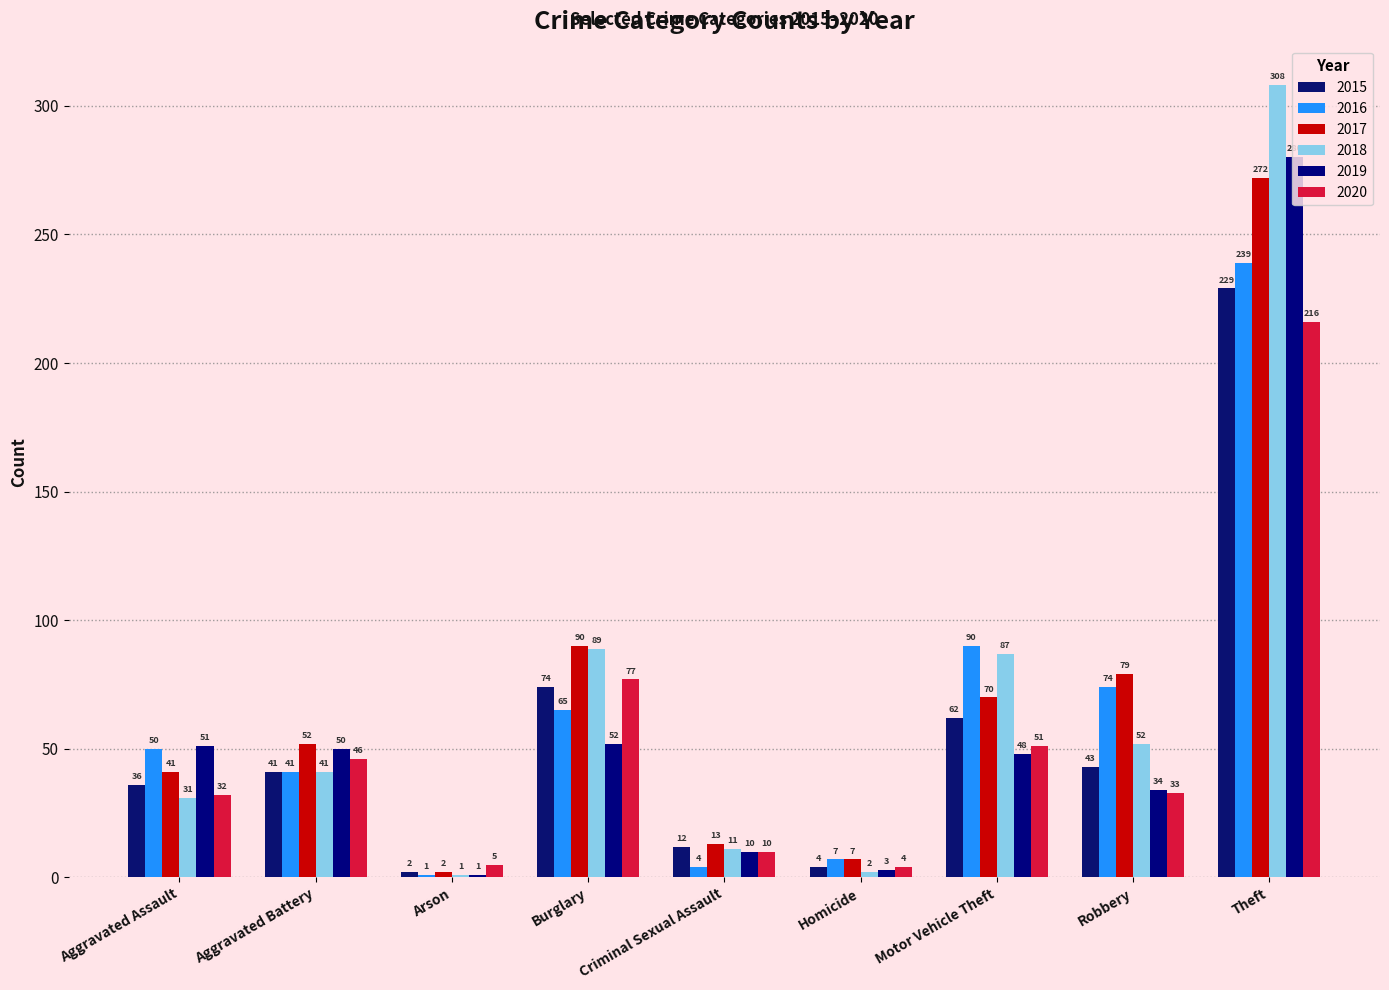

At how many categories does at least one series exceed 141?

1